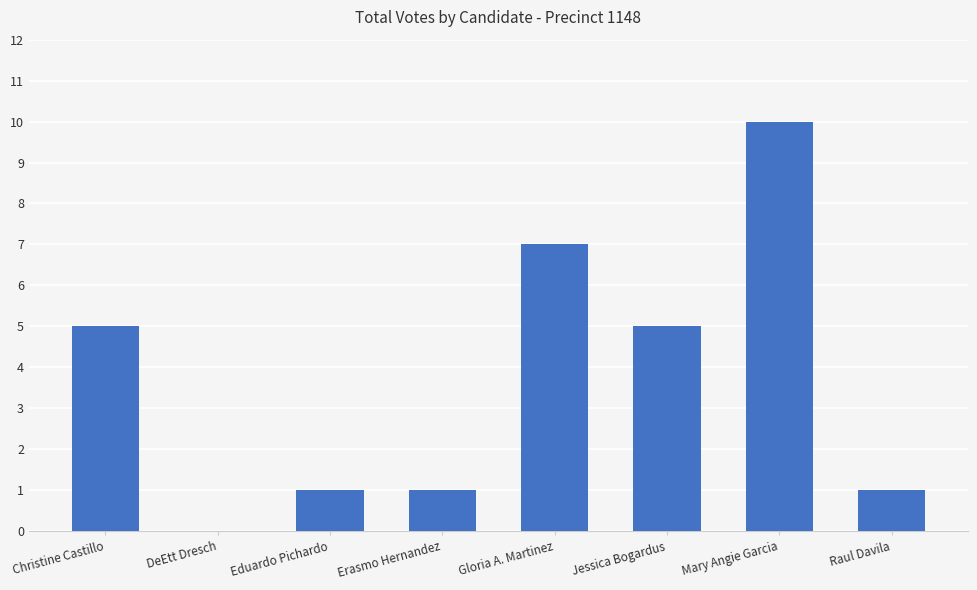

The chart shows a value of 9 at Christine Castillo. True or false?

False